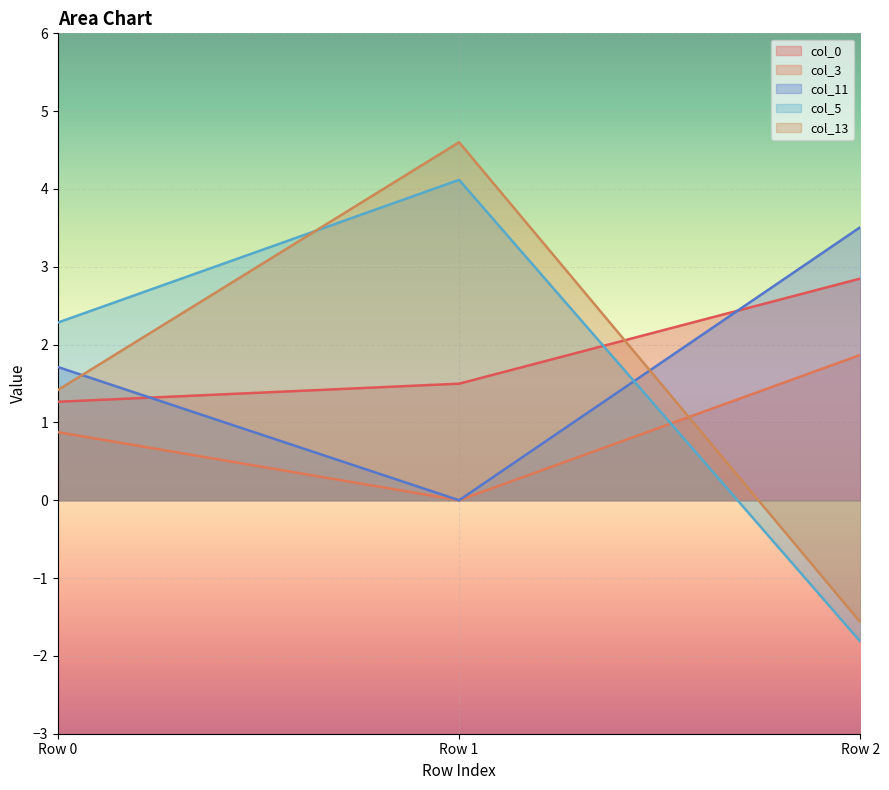

Rank the series by their maximum value, from lowest to highest.

col_3, col_0, col_11, col_5, col_13